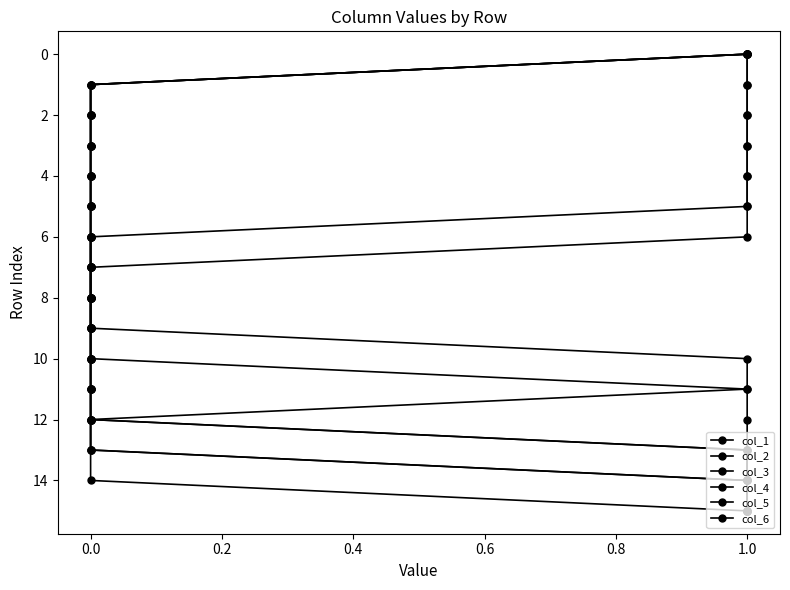

Is it true that col_2 equals 2 at 1.0?

False